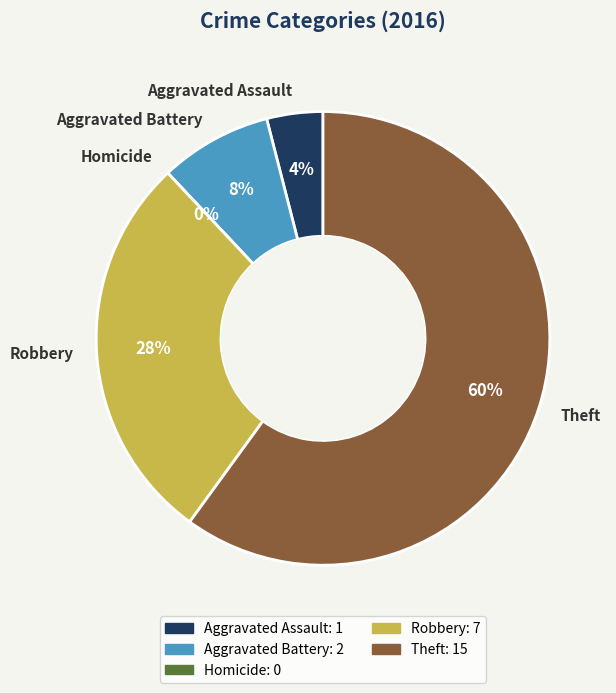

To the nearest percent, what portion does Aggravated Battery represent?

8%